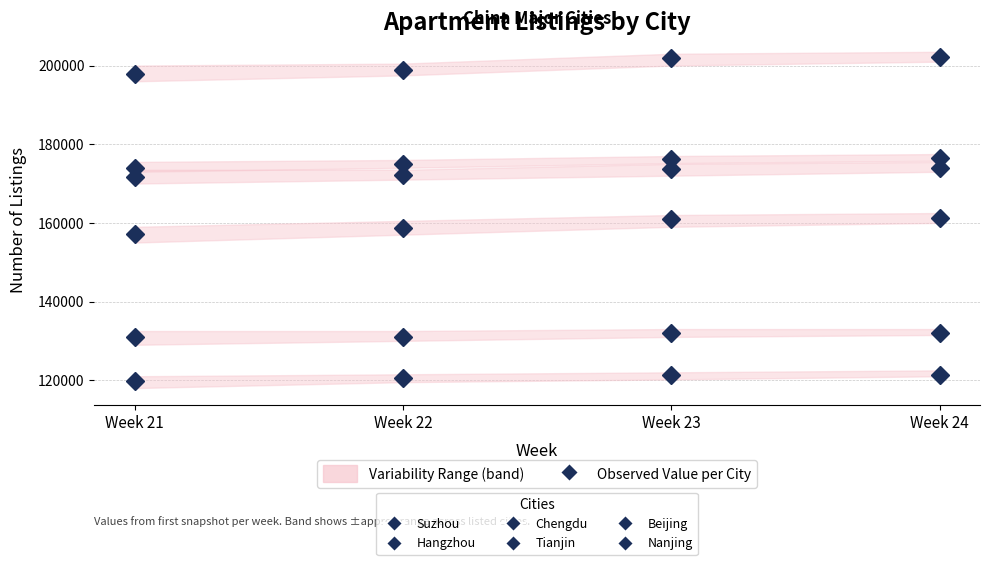

What is the total value across all series at Week 21?

951406